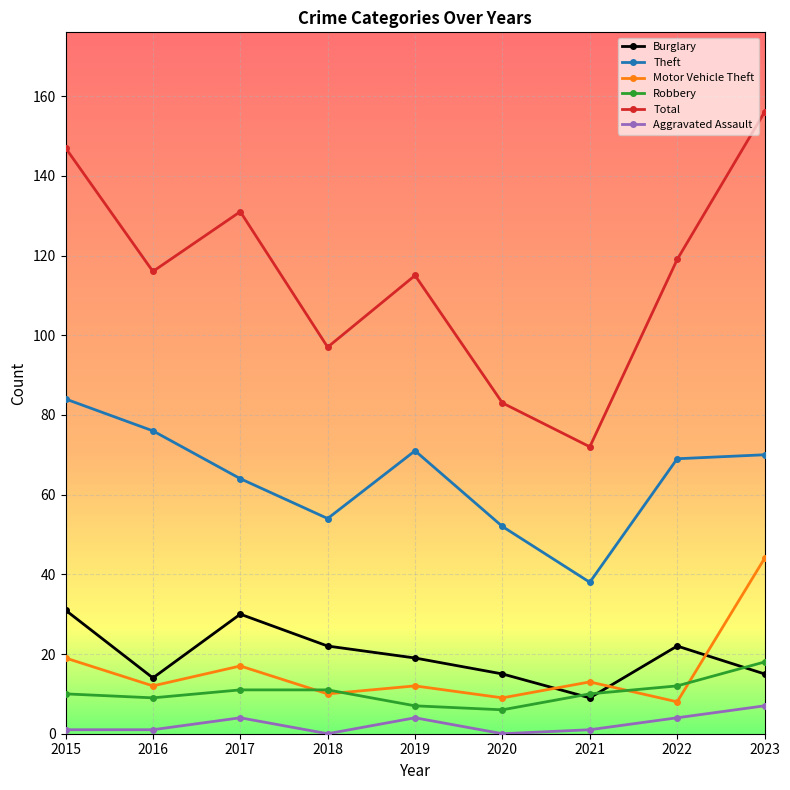

How many Aggravated Assault values are between 1 and 4?

6